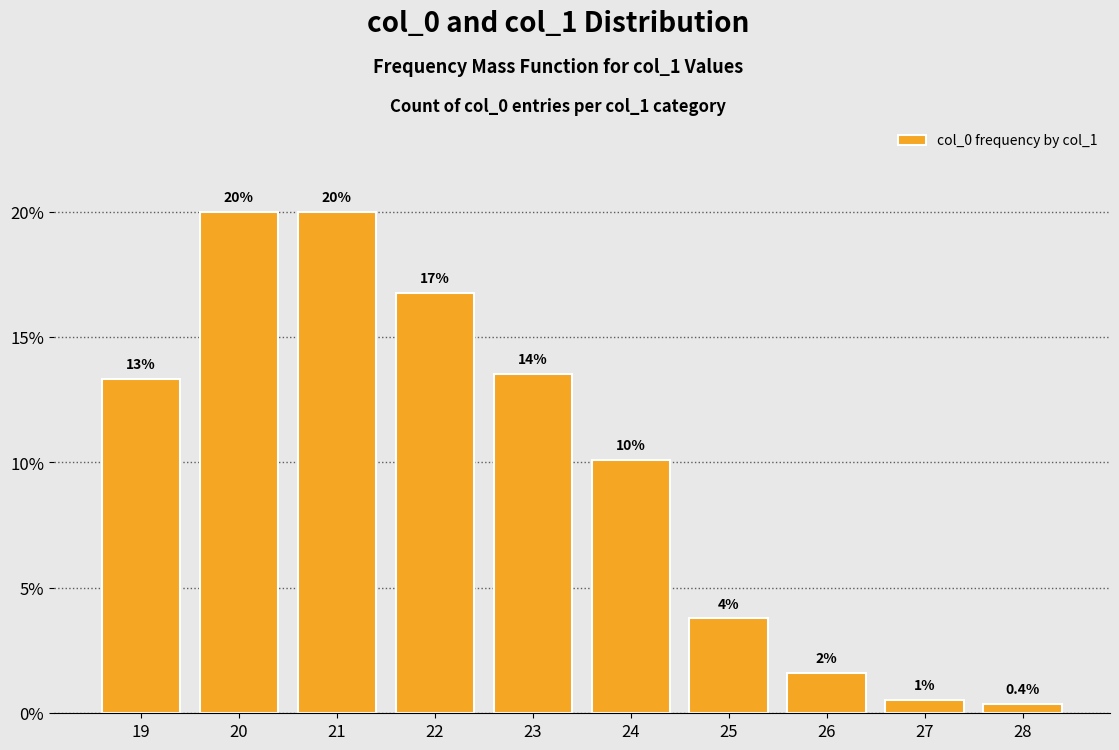

List the labels in order of value, smallest first.

28, 27, 26, 25, 24, 19, 23, 22, 20, 21